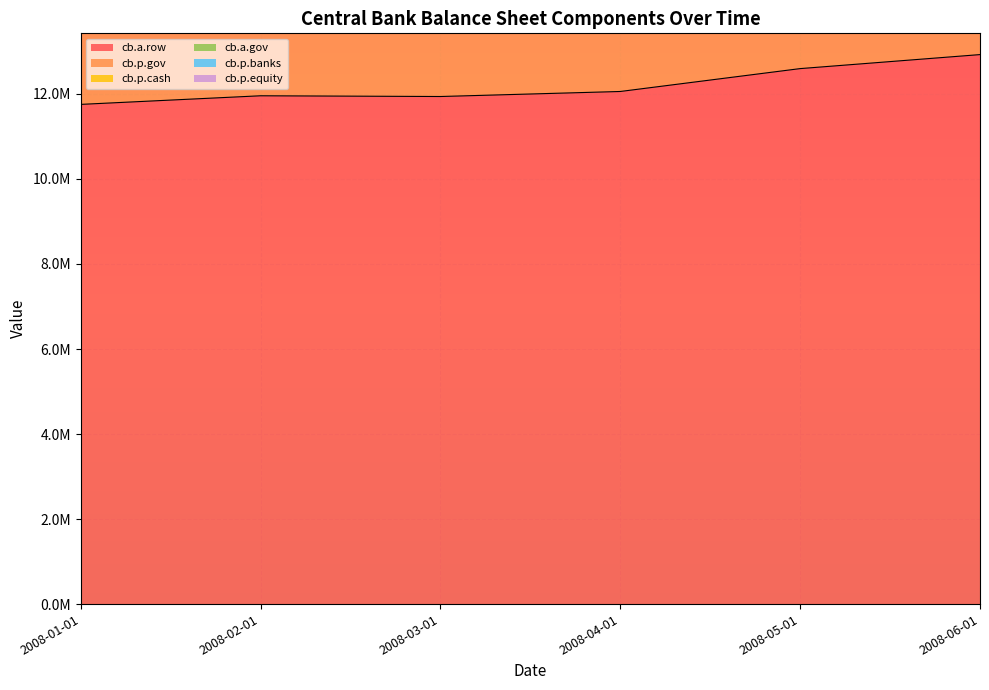

Is the value of cb.p.equity at 2008-06-01 greater than the value of cb.p.banks at 2008-03-01?

No